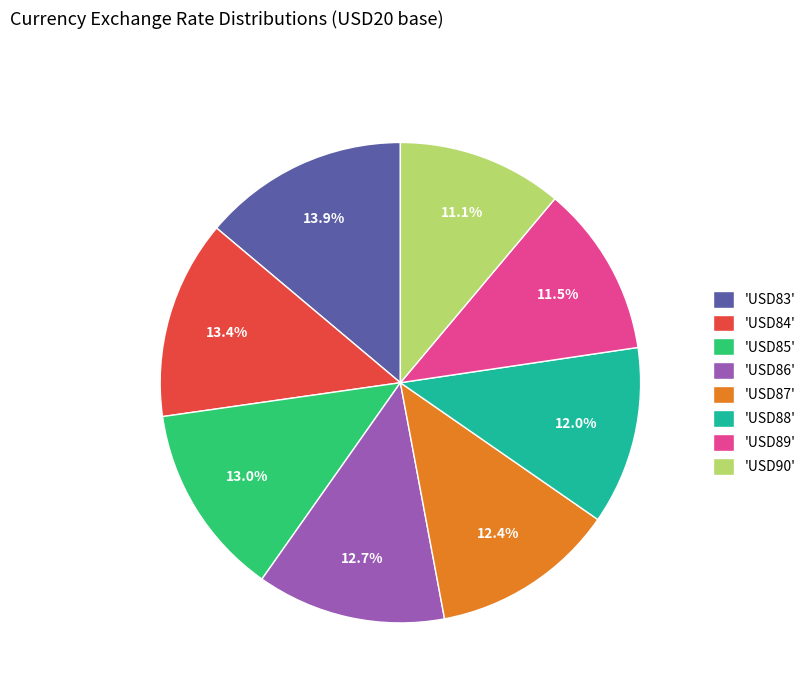

To the nearest percent, what is the average slice percentage?

12%